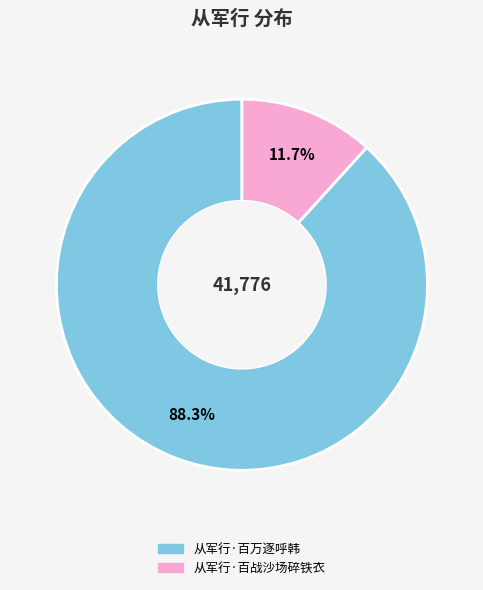

Approximately how many times larger is the value at 从军行·百万逐呼韩 compared to 从军行·百战沙场碎铁衣?

7.5